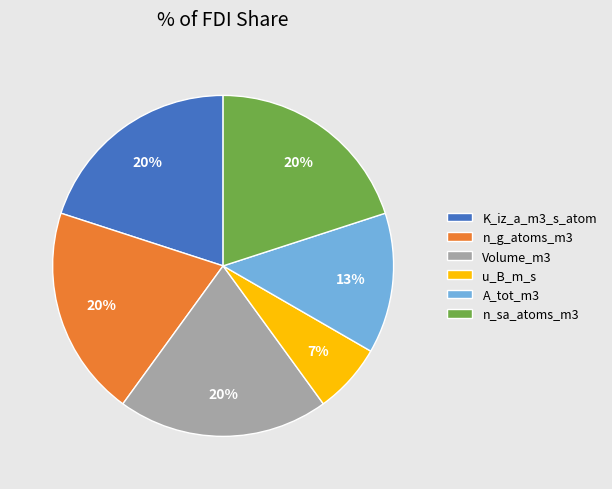

To the nearest percent, what is the combined percentage of n_sa_atoms_m3 and n_g_atoms_m3?

40%